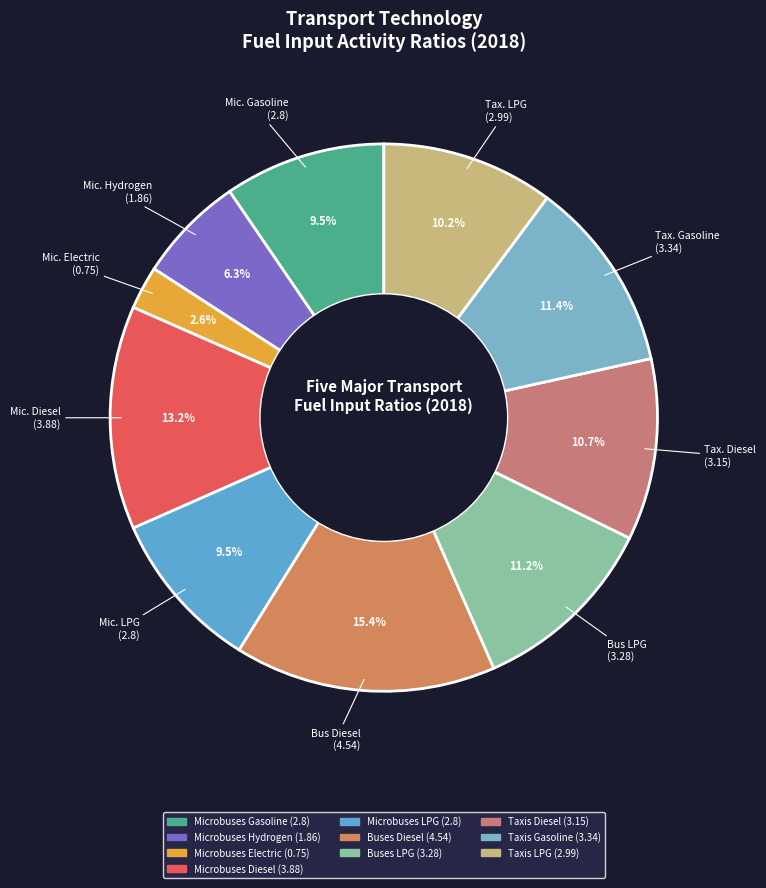

Approximately how many times larger is the value at Microbuses Diesel compared to Microbuses Hydrogen?

2.1